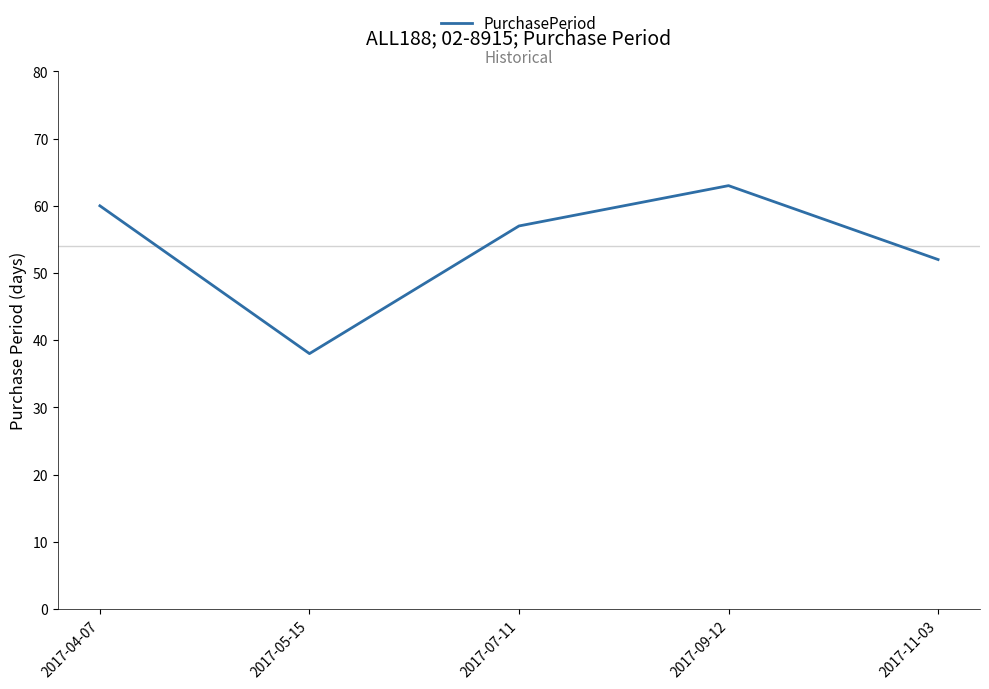

Is this an area chart (filled region under the line)?

No